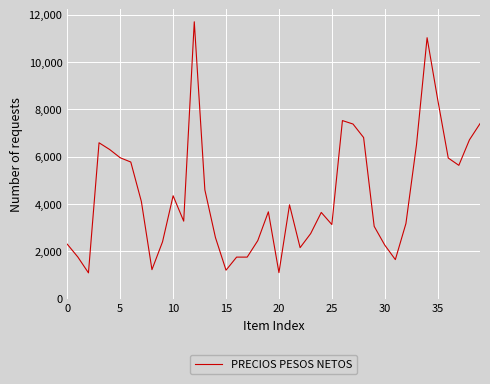

What is the difference between the maximum and minimum values?

10609.2